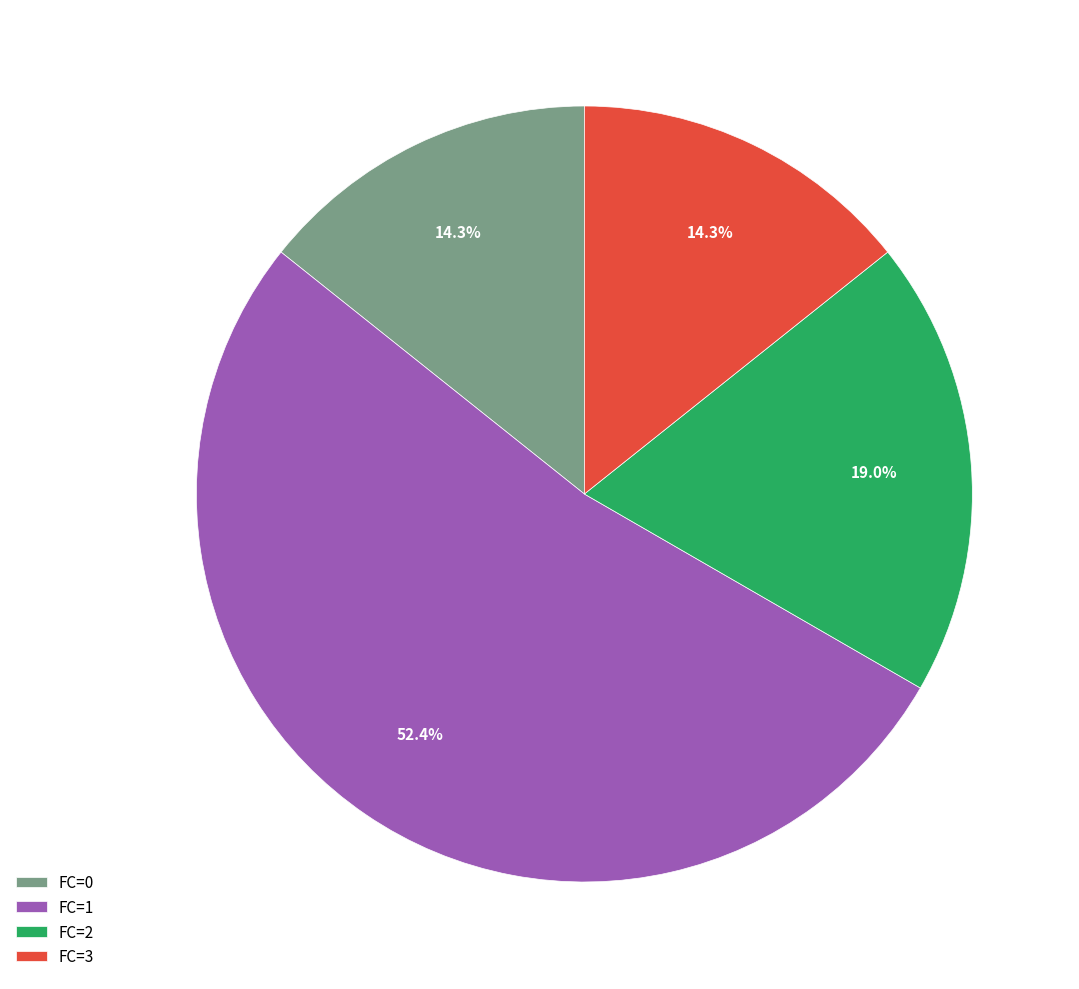

Between FC=0 and FC=2, which is larger?

FC=2